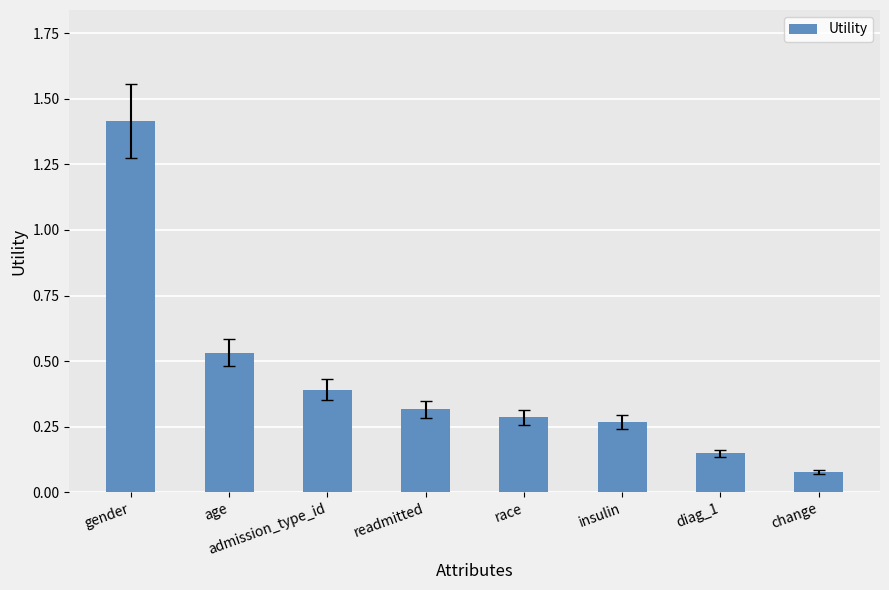

What is the maximum value shown in the chart?

1.4